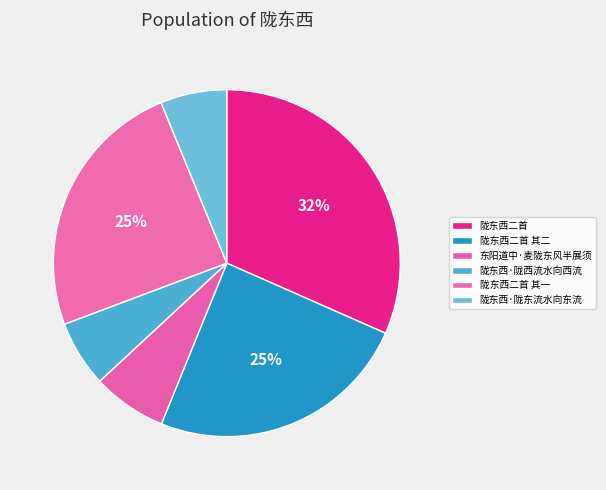

To the nearest percent, what is the difference between the largest and smallest slice percentages?

25%